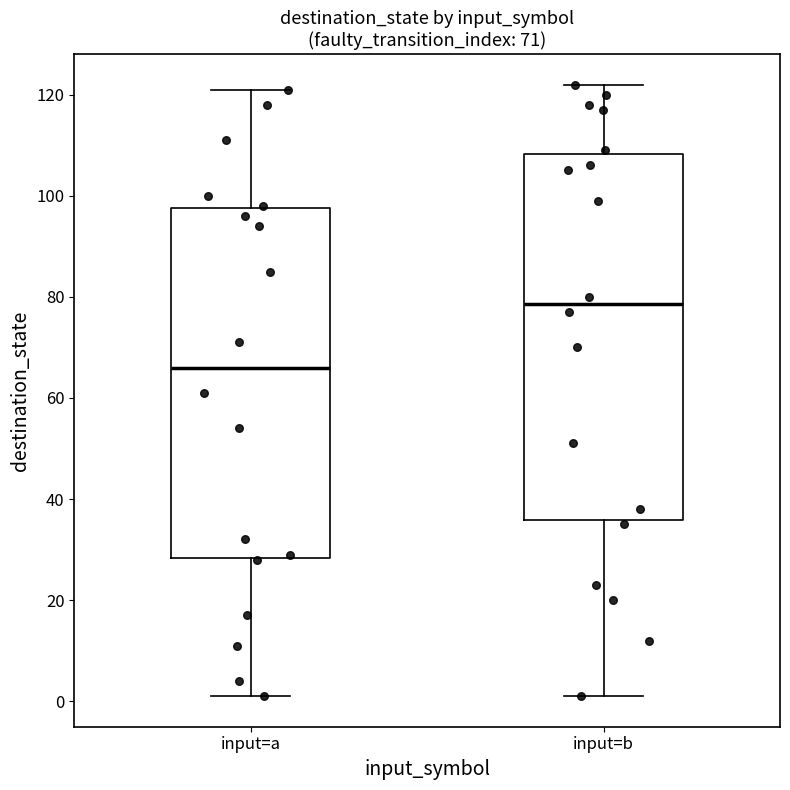

Which box has the lowest median line?

input=a